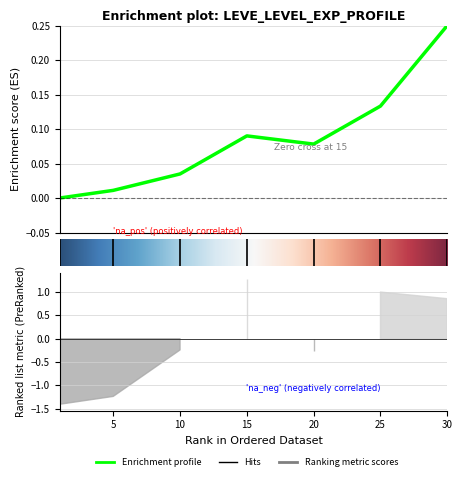

List the labels in order of value, largest first.

30, 25, 15, 20, 10, 5, 1